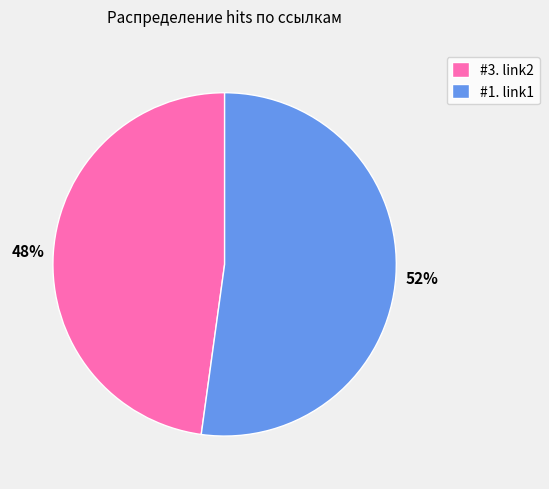

What is the majority slice?

#1. link1